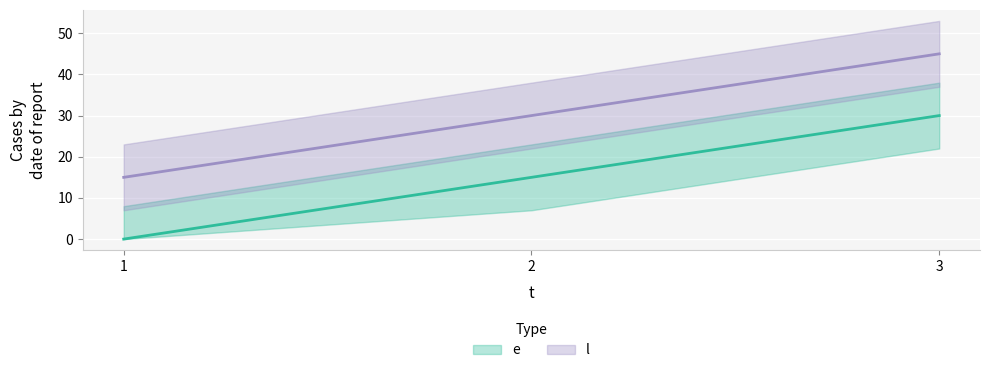

Rank the categories by l value from lowest to highest.

1, 2, 3